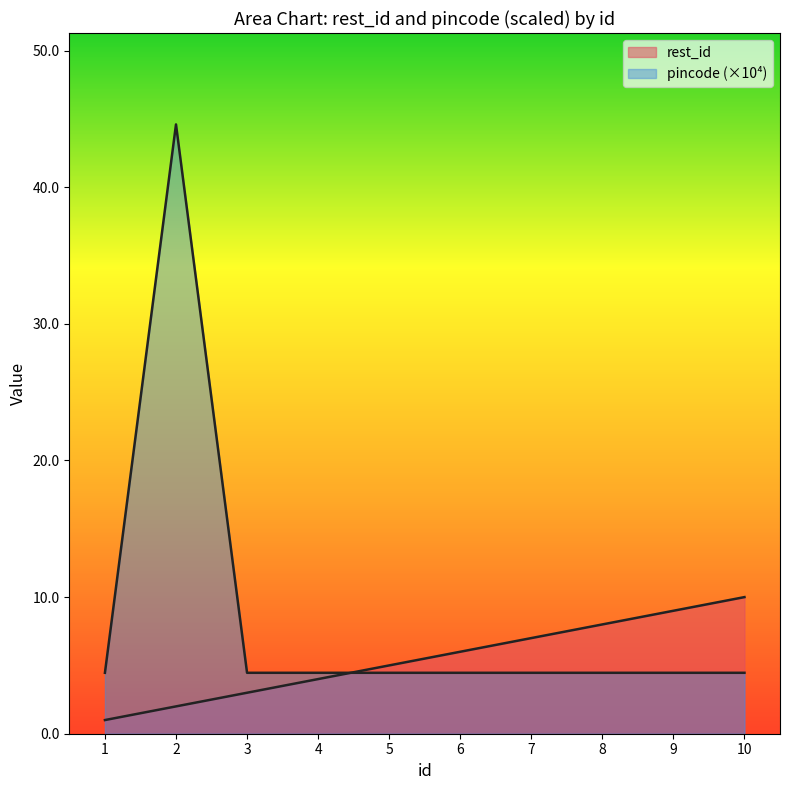

The rest_id series shows 10.7 at 8. True or false?

False